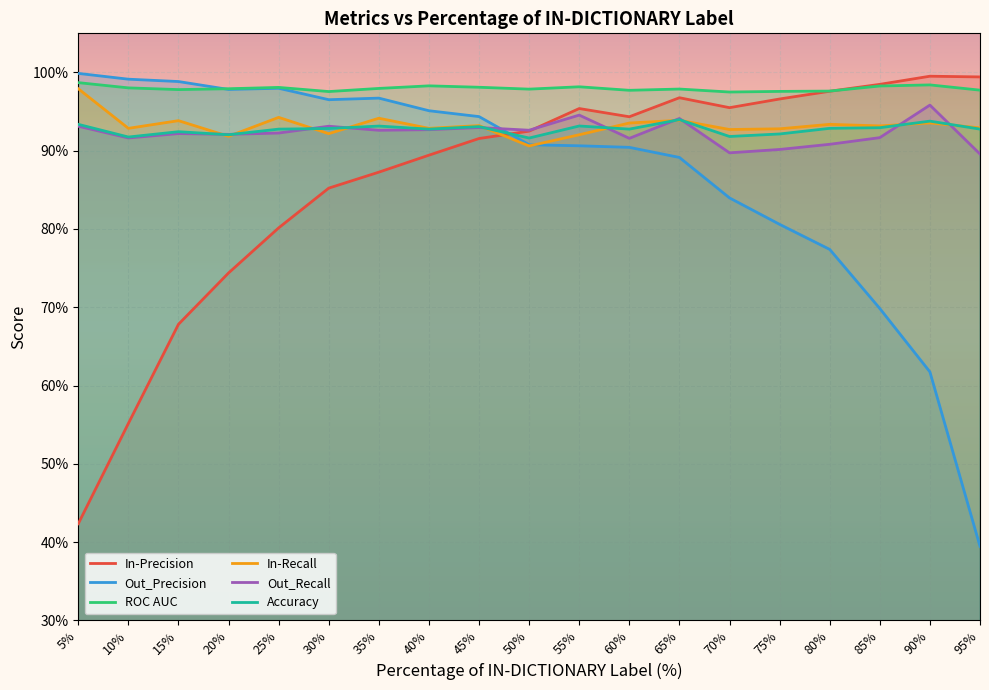

The value of Out_Precision at 15% is 1.0. True or false?

True